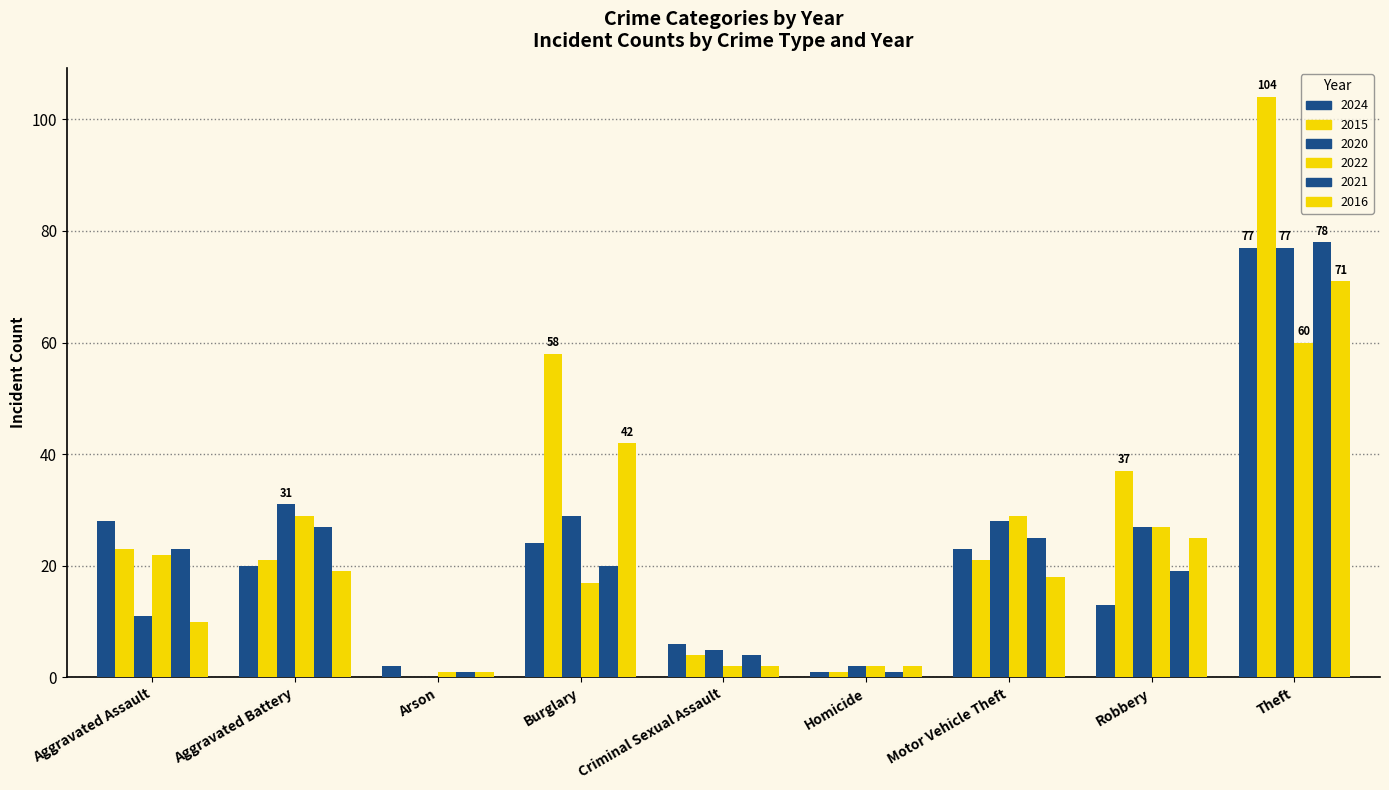

Reading right to left, transcribe all the data shown in this chart.

2024: Theft=77	Robbery=13	Motor Vehicle Theft=23	Homicide=1	Criminal Sexual Assault=6	Burglary=24	Arson=2	Aggravated Battery=20	Aggravated Assault=28
2015: Theft=104	Robbery=37	Motor Vehicle Theft=21	Homicide=1	Criminal Sexual Assault=4	Burglary=58	Arson=0	Aggravated Battery=21	Aggravated Assault=23
2020: Theft=77	Robbery=27	Motor Vehicle Theft=28	Homicide=2	Criminal Sexual Assault=5	Burglary=29	Arson=0	Aggravated Battery=31	Aggravated Assault=11
2022: Theft=60	Robbery=27	Motor Vehicle Theft=29	Homicide=2	Criminal Sexual Assault=2	Burglary=17	Arson=1	Aggravated Battery=29	Aggravated Assault=22
2021: Theft=78	Robbery=19	Motor Vehicle Theft=25	Homicide=1	Criminal Sexual Assault=4	Burglary=20	Arson=1	Aggravated Battery=27	Aggravated Assault=23
2016: Theft=71	Robbery=25	Motor Vehicle Theft=18	Homicide=2	Criminal Sexual Assault=2	Burglary=42	Arson=1	Aggravated Battery=19	Aggravated Assault=10